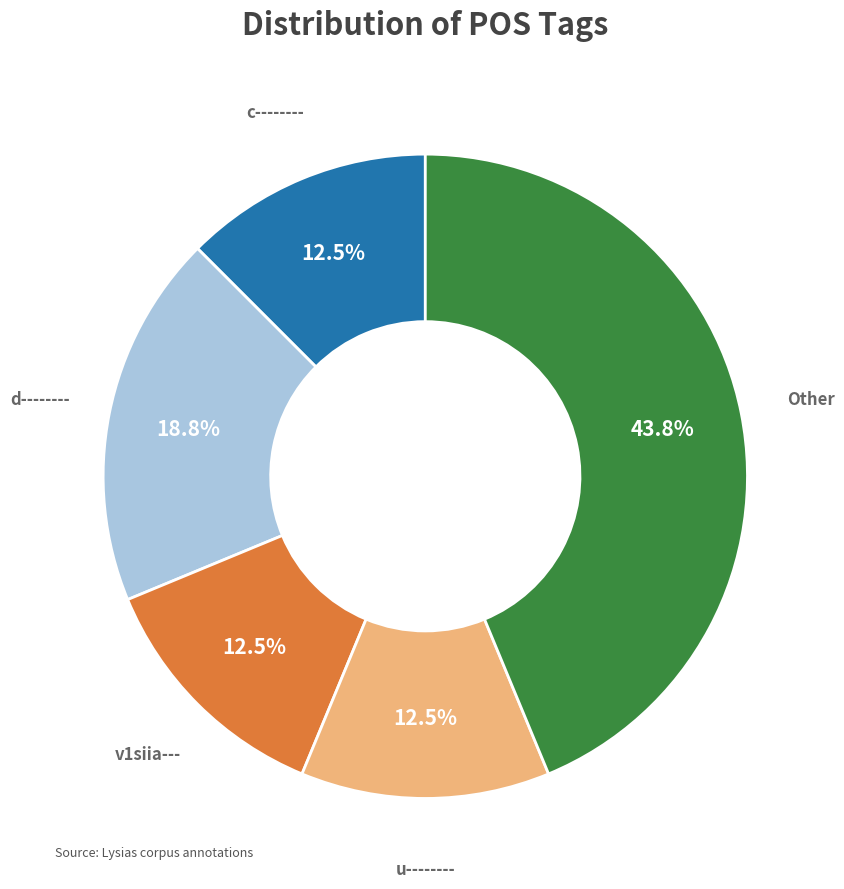

Count the number of slices in the pie.

5